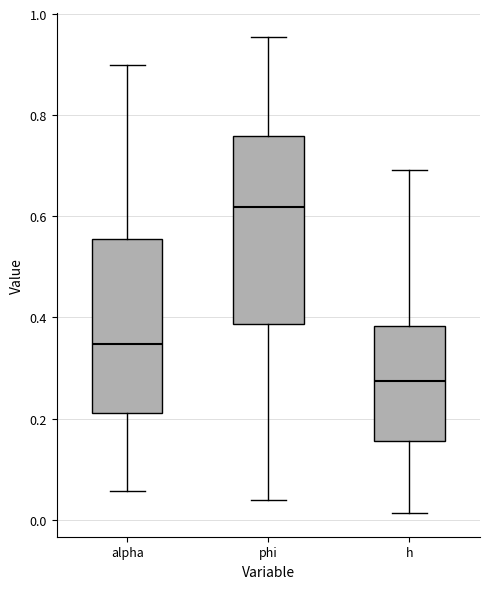

Where does the upper whisker of the box for h end on the y-axis? The values are not printed on the chart, so give them approximately, as read against the axis.

0.70